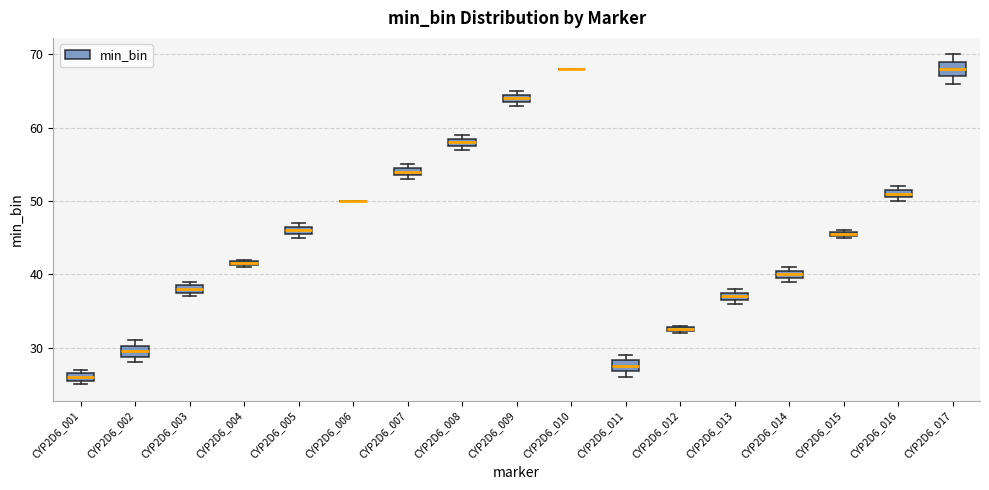

Where is the lower edge of the box for CYP2D6_014 on the y-axis? The values are not printed on the chart, so give them approximately, as read against the axis.

40